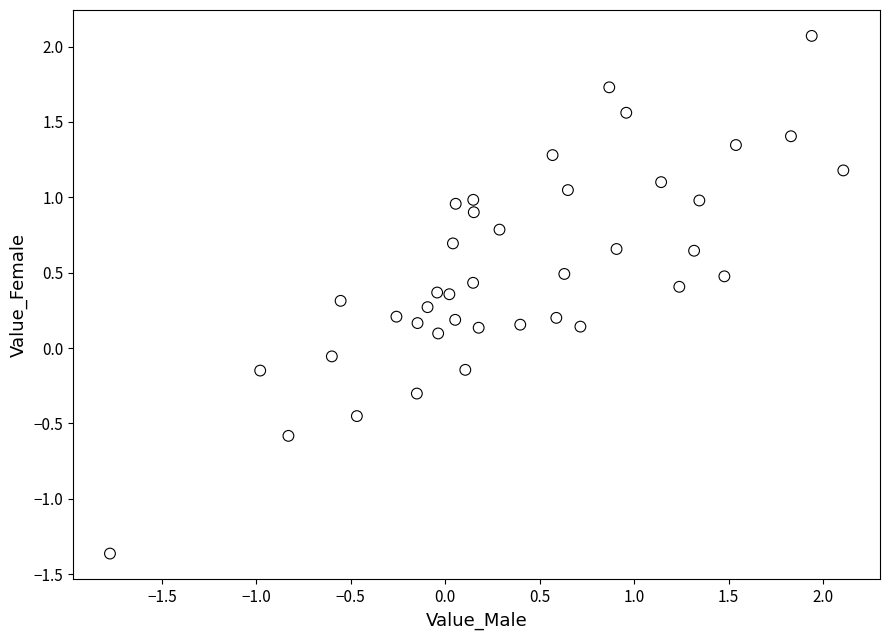

What is the range of Y values (max minus min)?

3.4